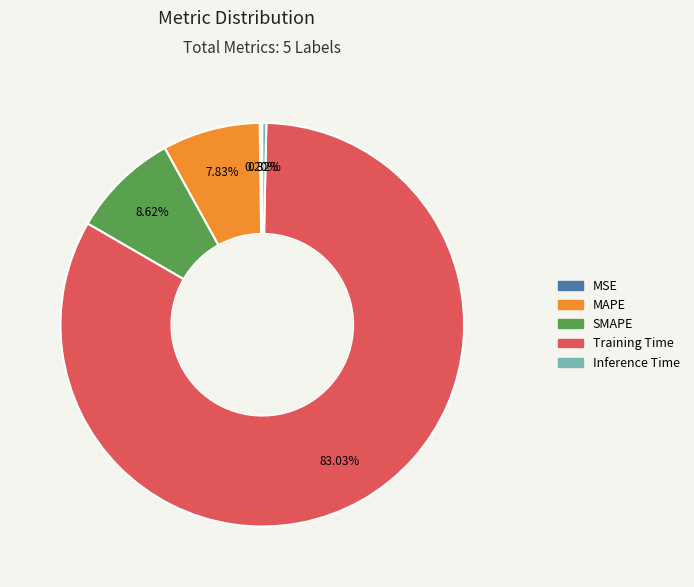

What percentage is the MAPE slice, to the nearest percent?

8%